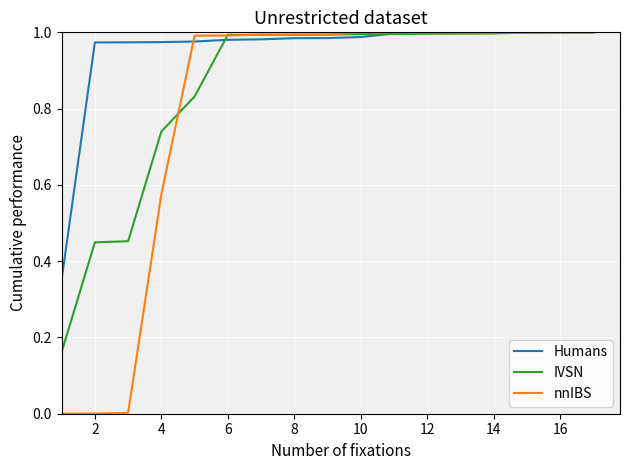

Which series has the widest spread of values?

nnIBS